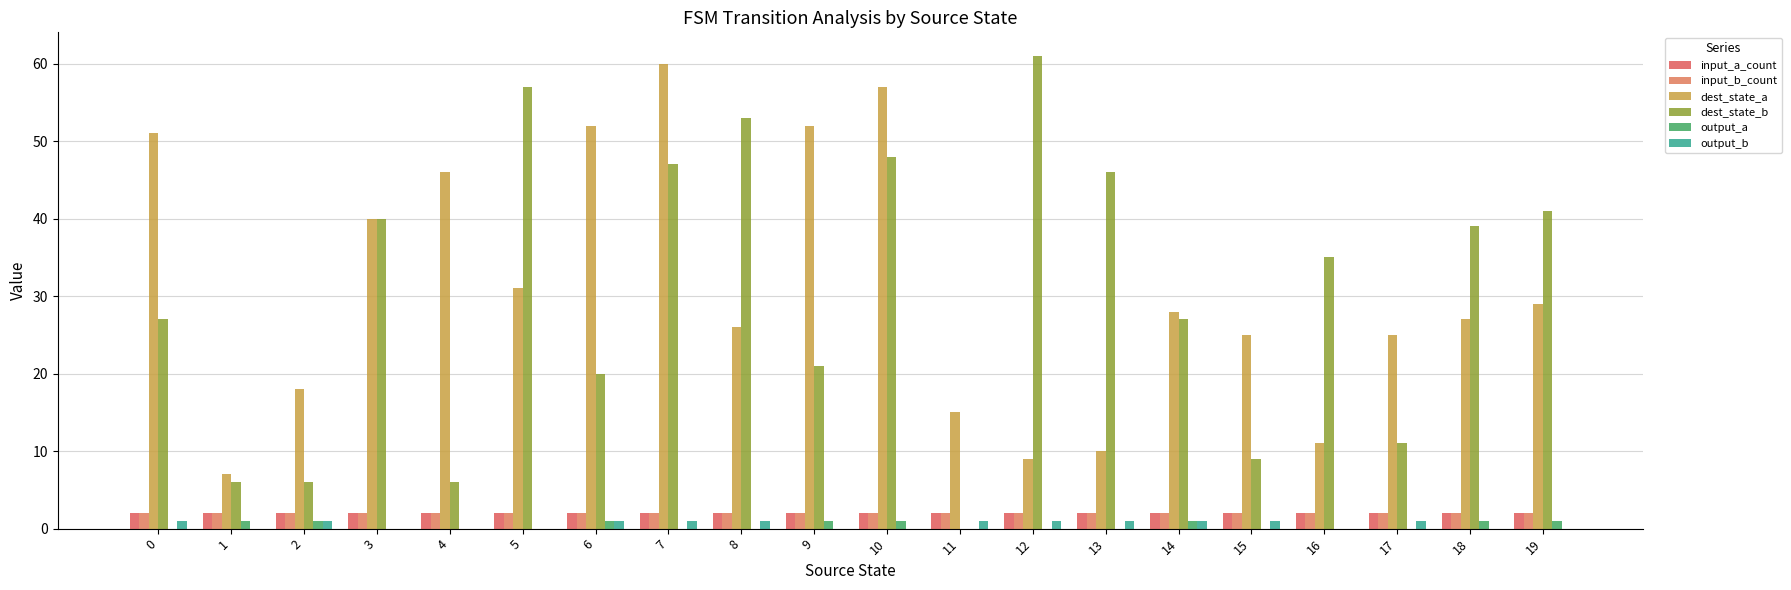

Rank the series by their maximum value, from lowest to highest.

output_a, output_b, input_a_count, input_b_count, dest_state_a, dest_state_b